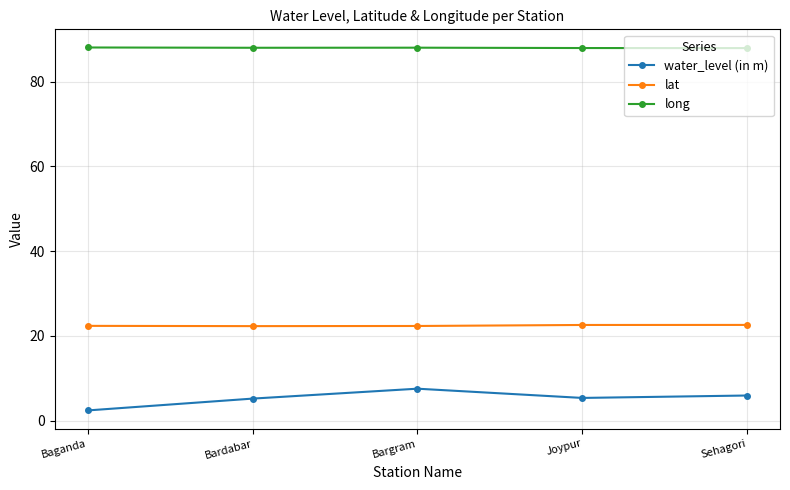

What is the label of the 1st point from the left?

Baganda